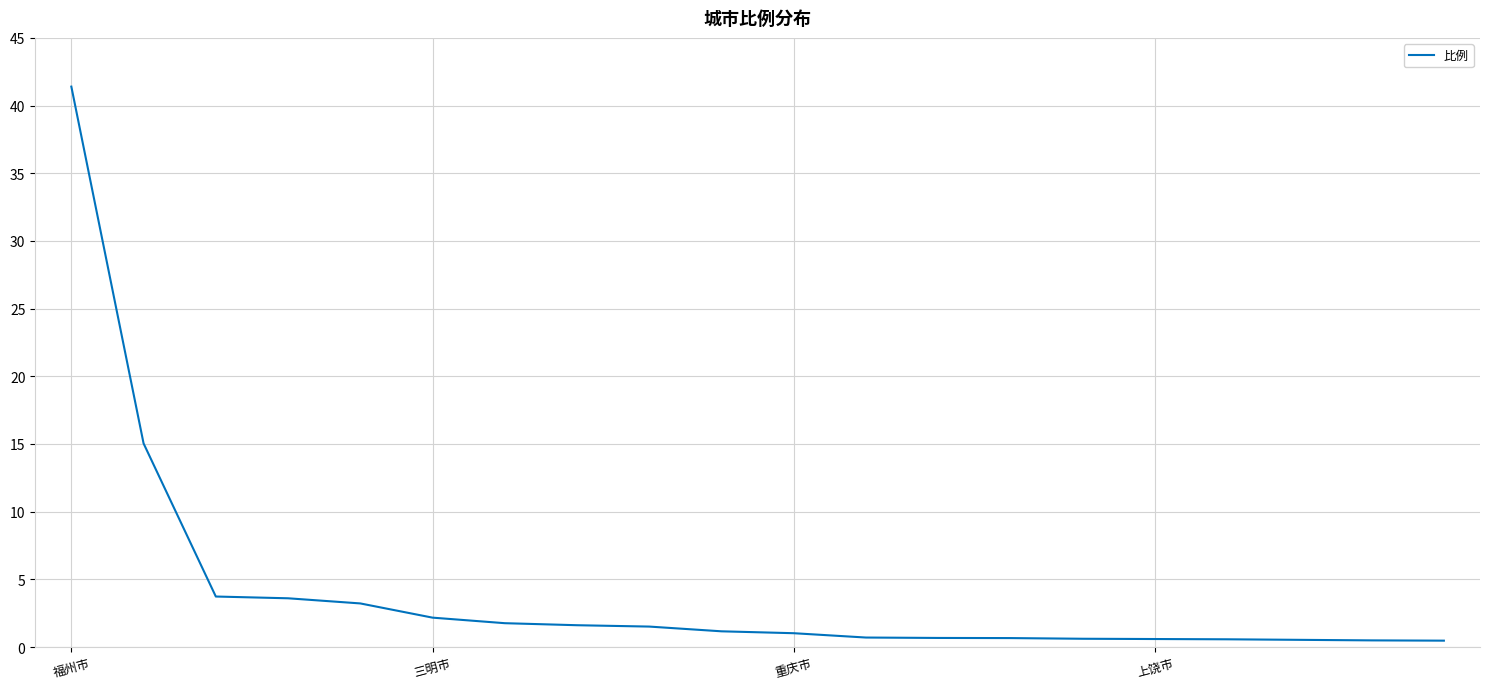

What is the greatest value displayed?

41.4